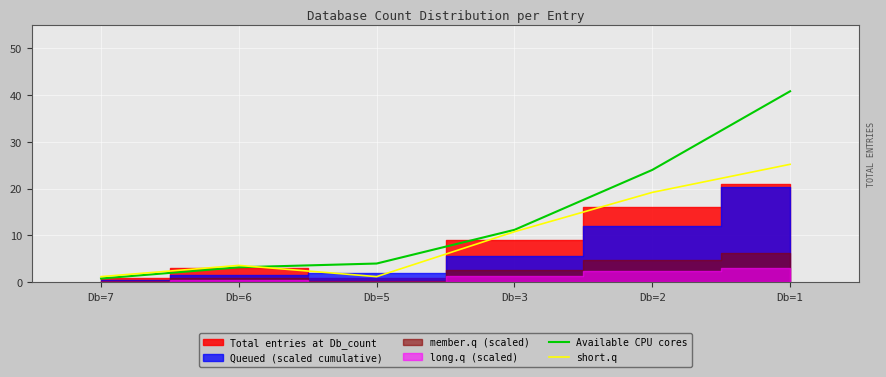

At which label does short.q reach its minimum?

Db=7